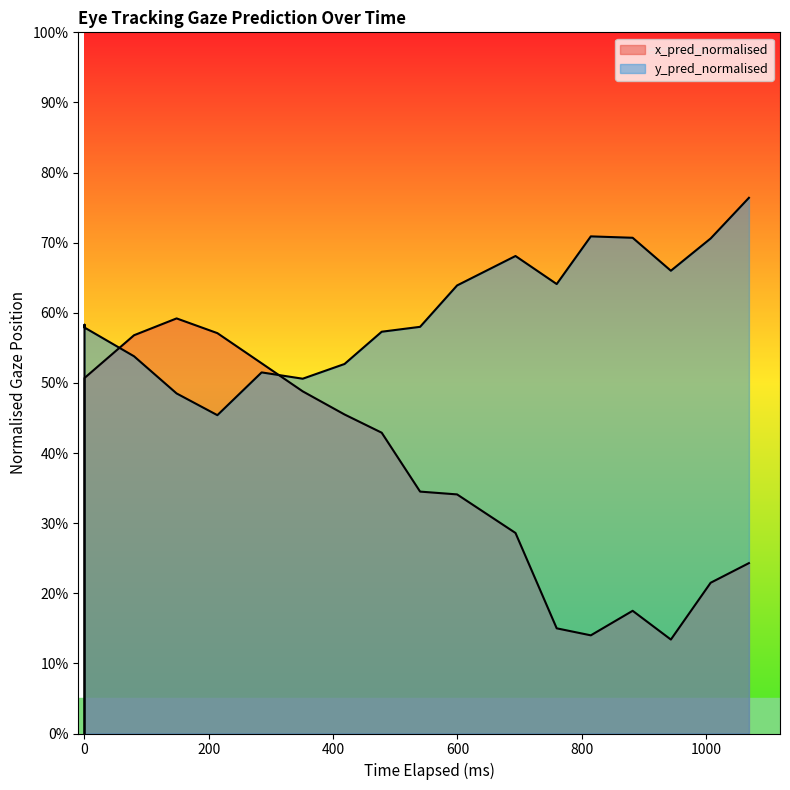

Is the value of y_pred_normalised at 14 greater than the value of x_pred_normalised at 600?

Yes